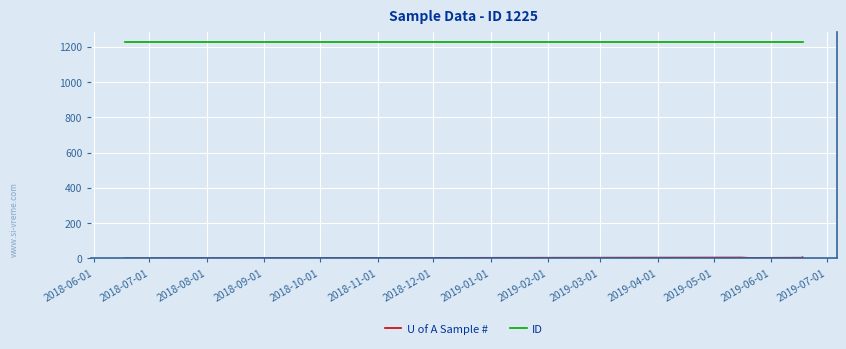

At 2018-08-01, list the series in order from smallest to largest.

U of A Sample #, ID